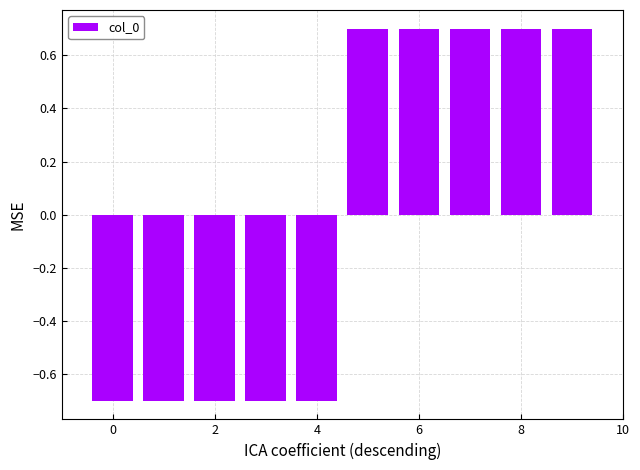

Reading left to right, what are all the values shown in this chart?

-0.7	-0.7	-0.7	-0.7	-0.7	0.7	0.7	0.7	0.7	0.7